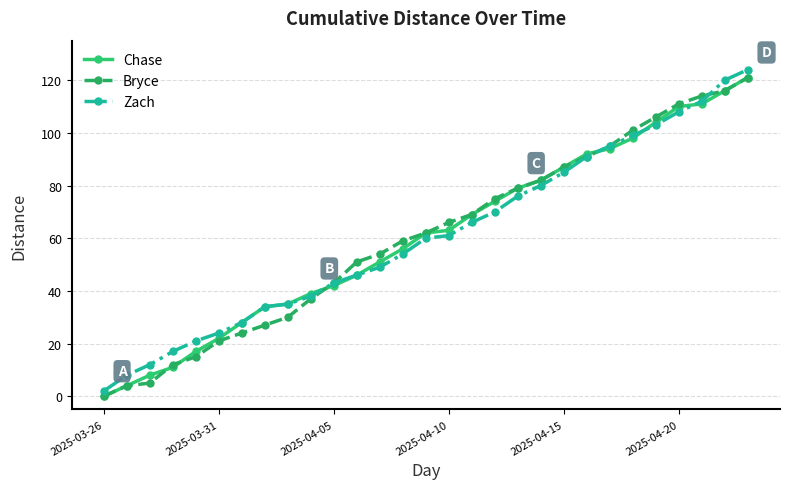

True or false: Bryce and Zach intersect in this chart.

True